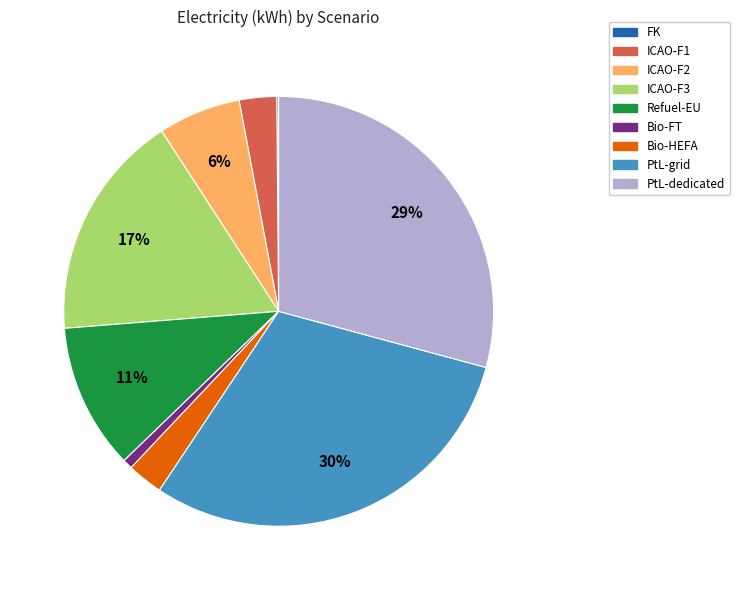

The ICAO-F3 slice represents 25% of the pie. True or false?

False